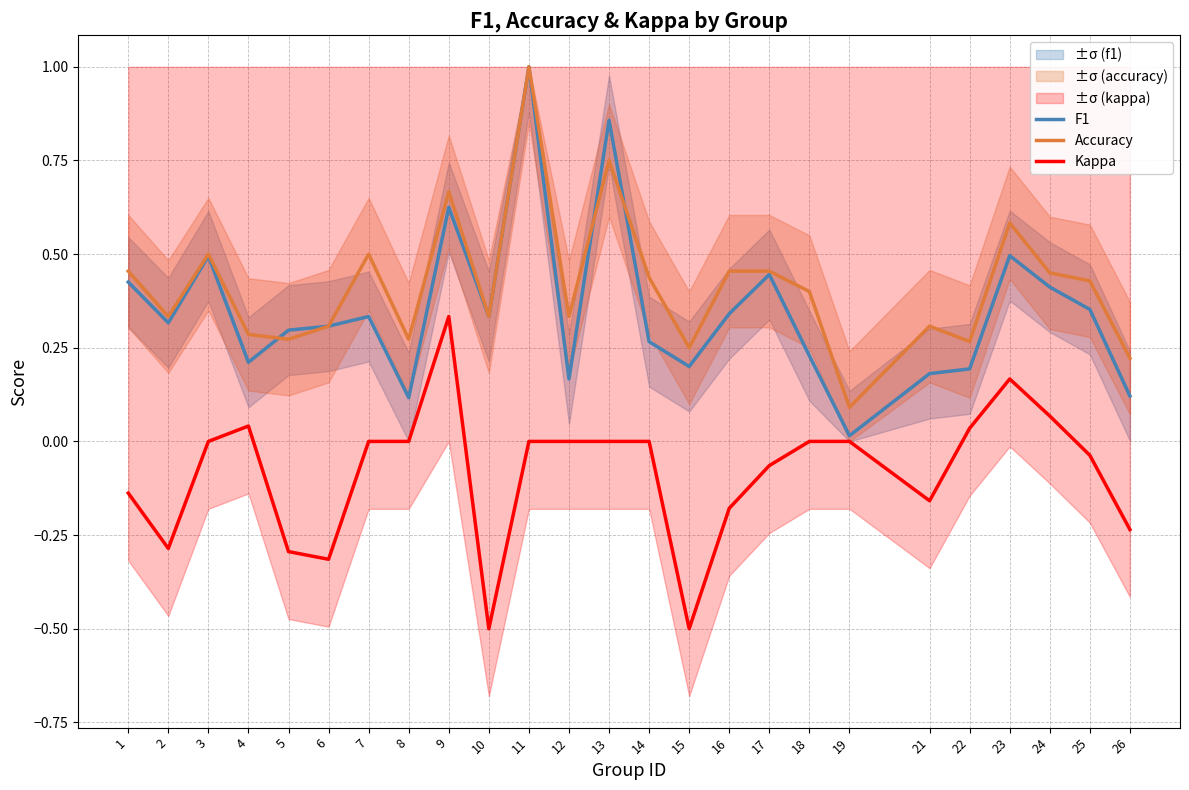

At which category is the sum across all series the highest?

11